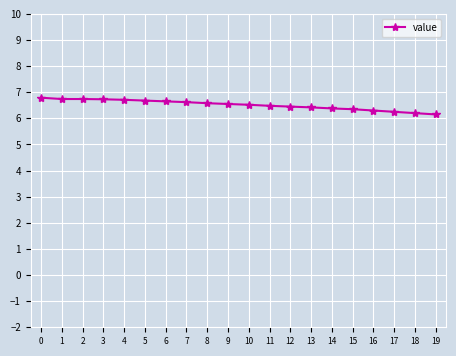

Count the values in the range 6 to 7.

20